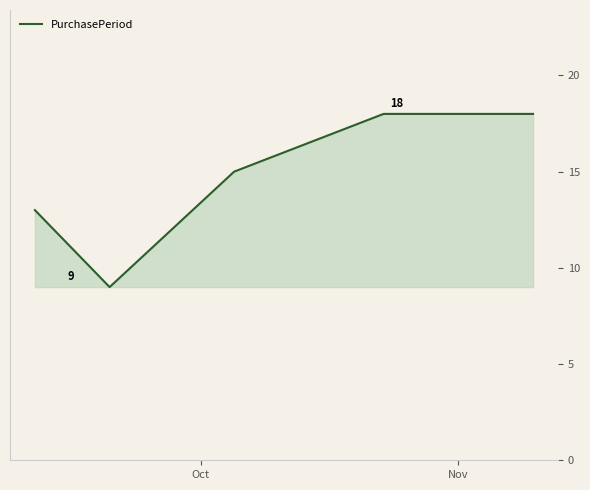

How many interior local valleys (lower than both neighbors) does the data have?

1